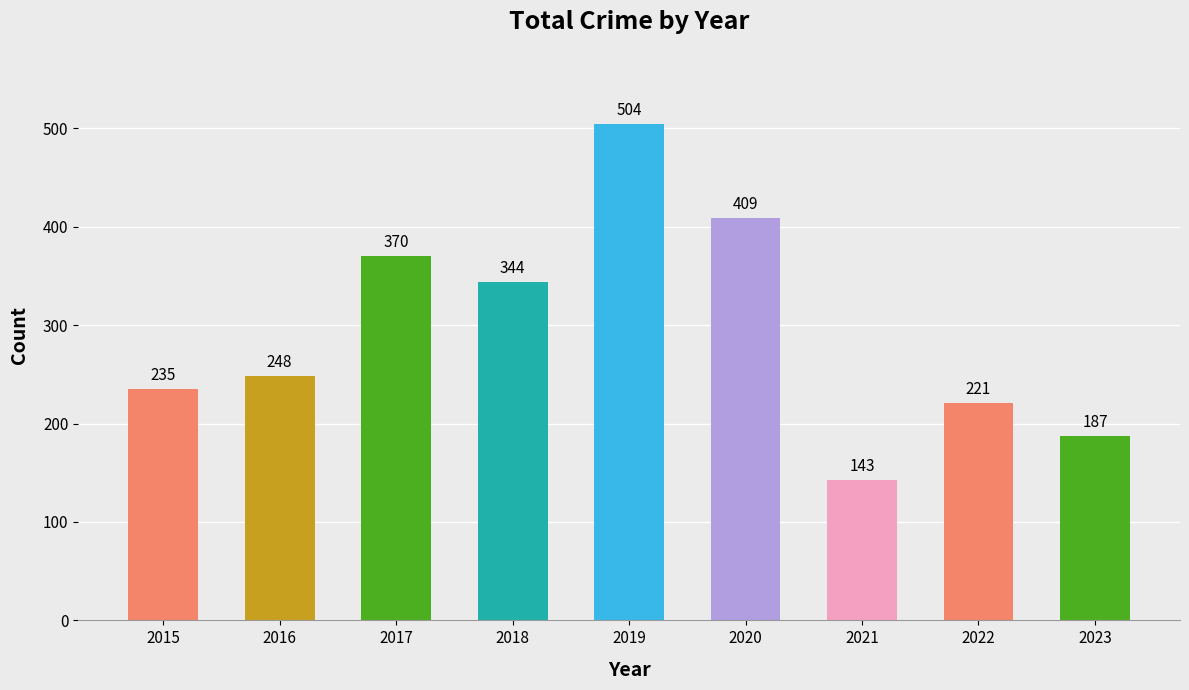

Approximately how many times larger is the value at 2019 compared to 2023?

2.7